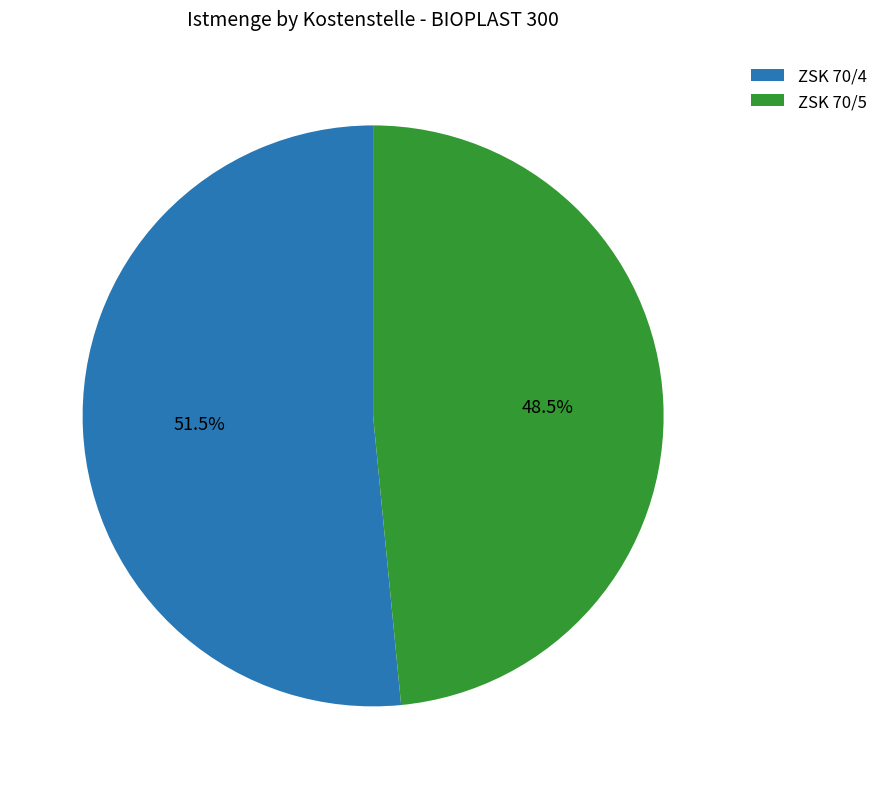

Rank the categories by value from lowest to highest.

ZSK 70/5, ZSK 70/4